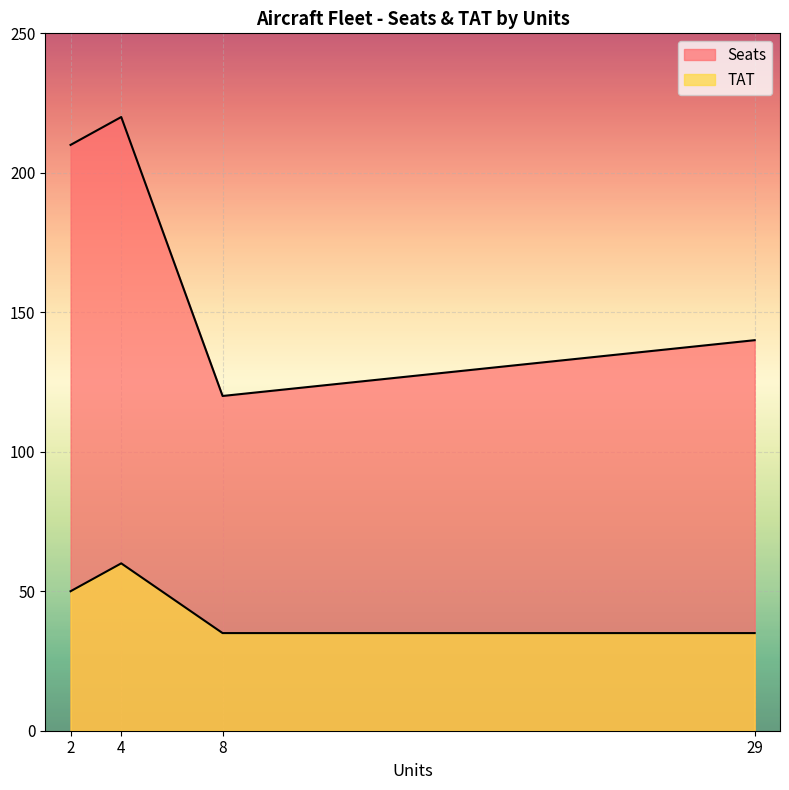

How many lines are shown in the chart?

2